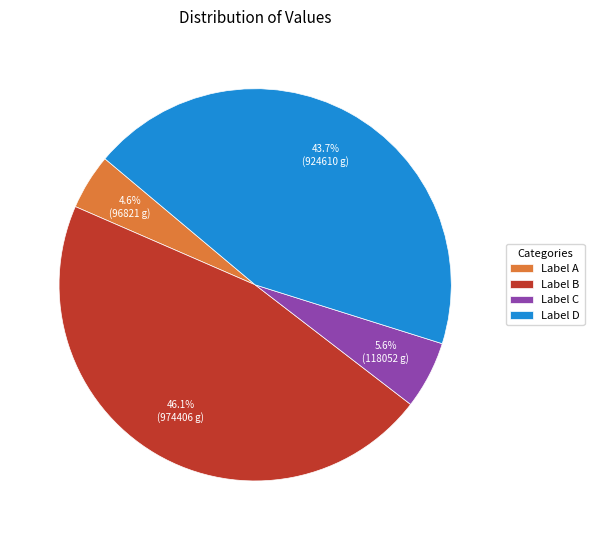

Which category has the smallest portion of the pie?

Label A